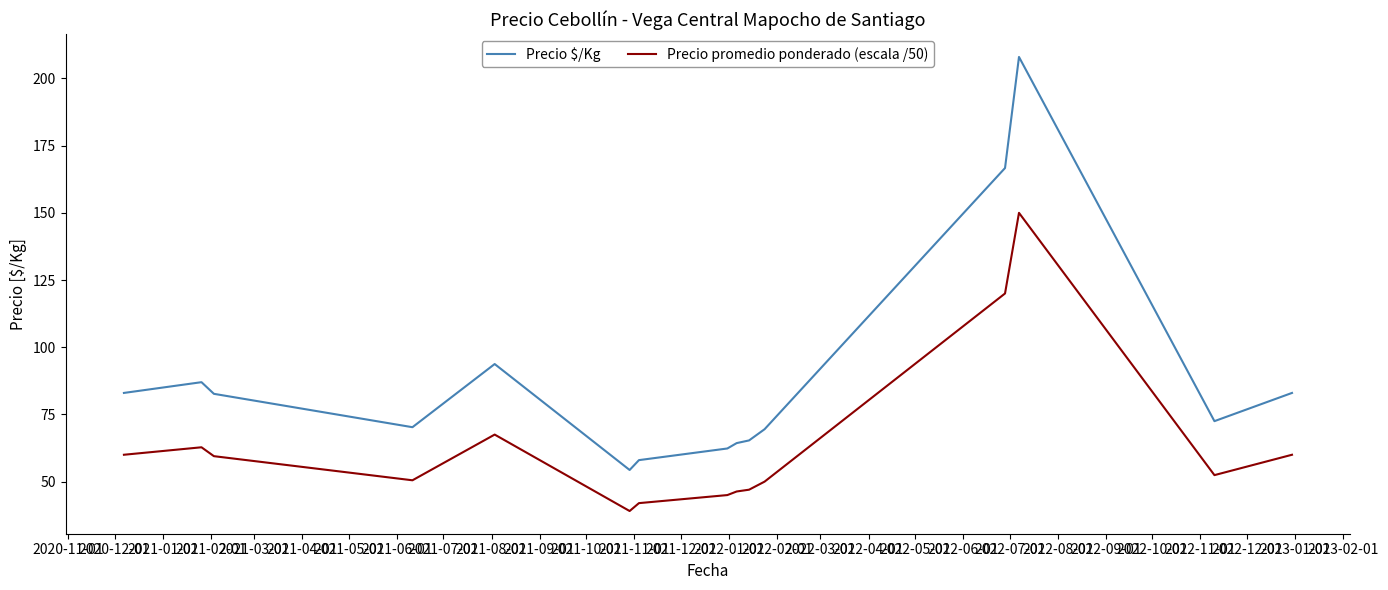

Which series has the largest range (max minus min)?

Precio $/Kg